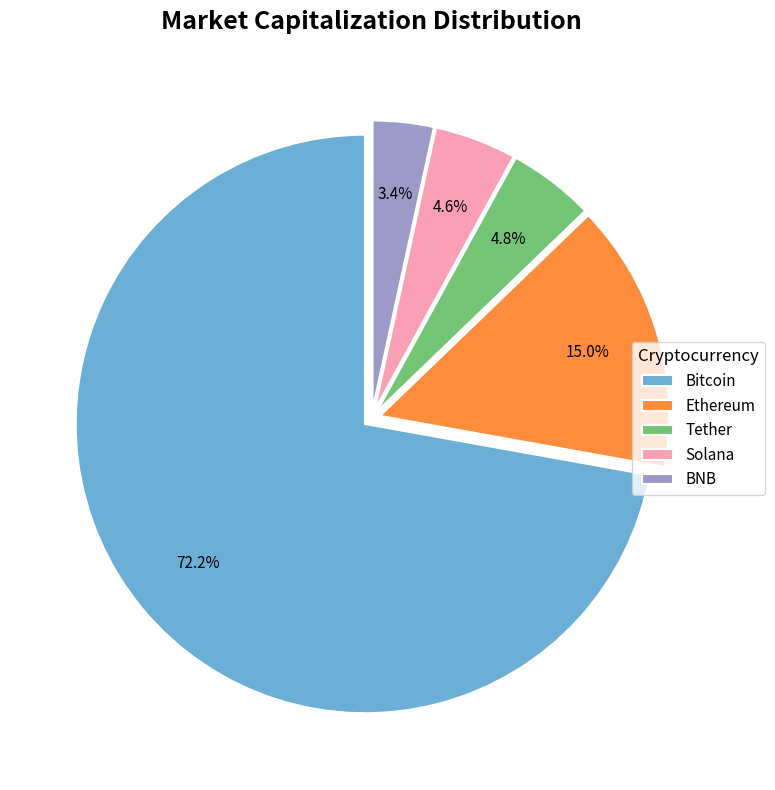

Between Tether and BNB, which is larger?

Tether